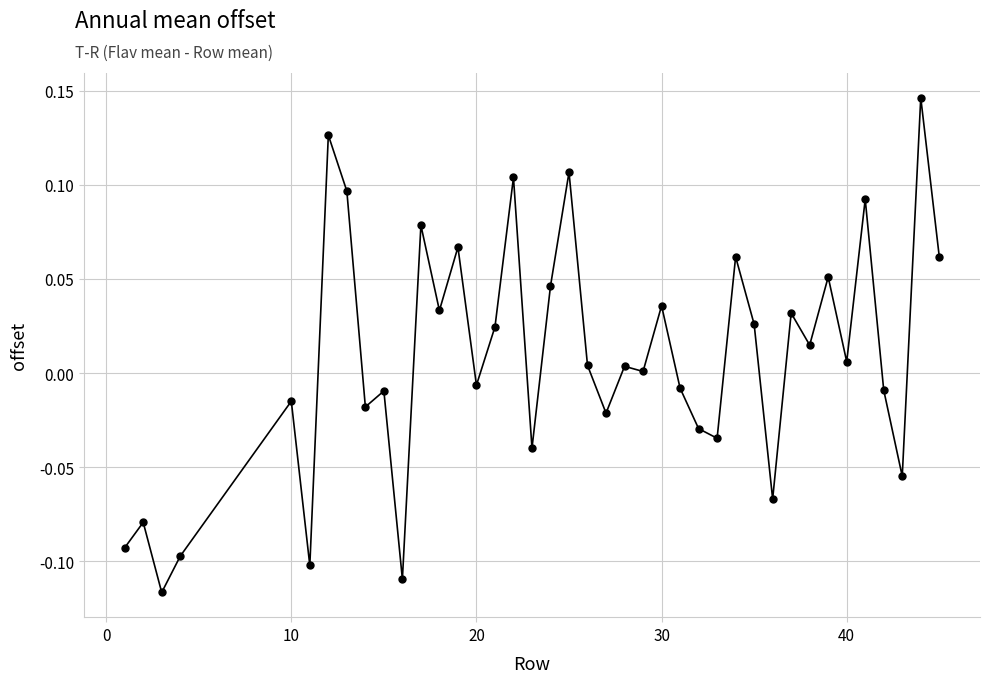

True or false: the data has more than 0 interior local peaks.

True